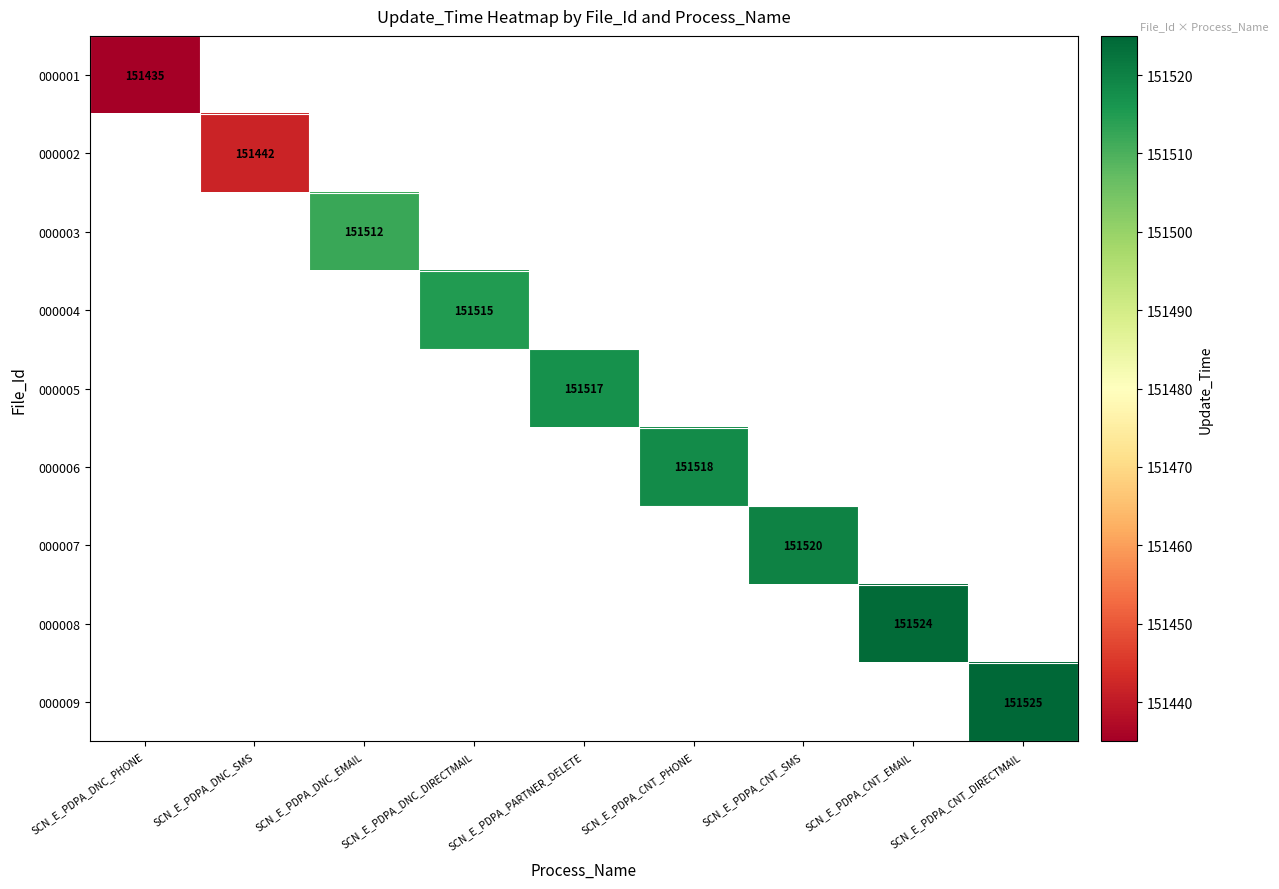

The 000004 series shows 151515 at SCN_E_PDPA_DNC_DIRECTMAIL. True or false?

True